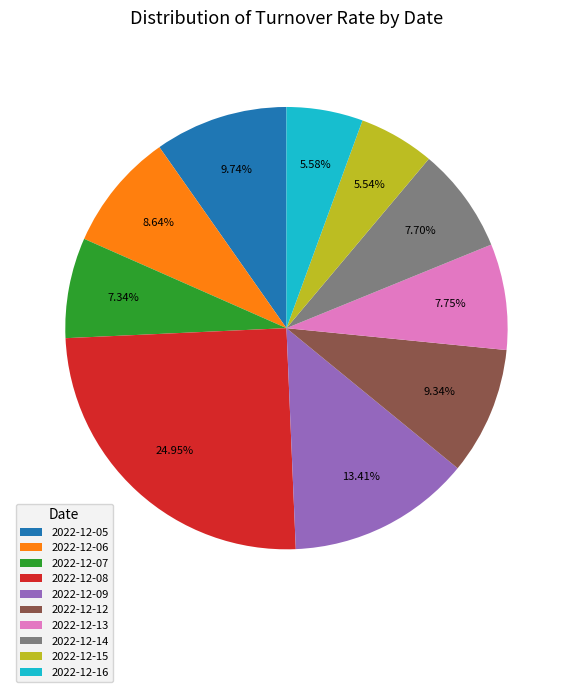

To the nearest percent, what is the difference between the largest and smallest slice percentages?

19%